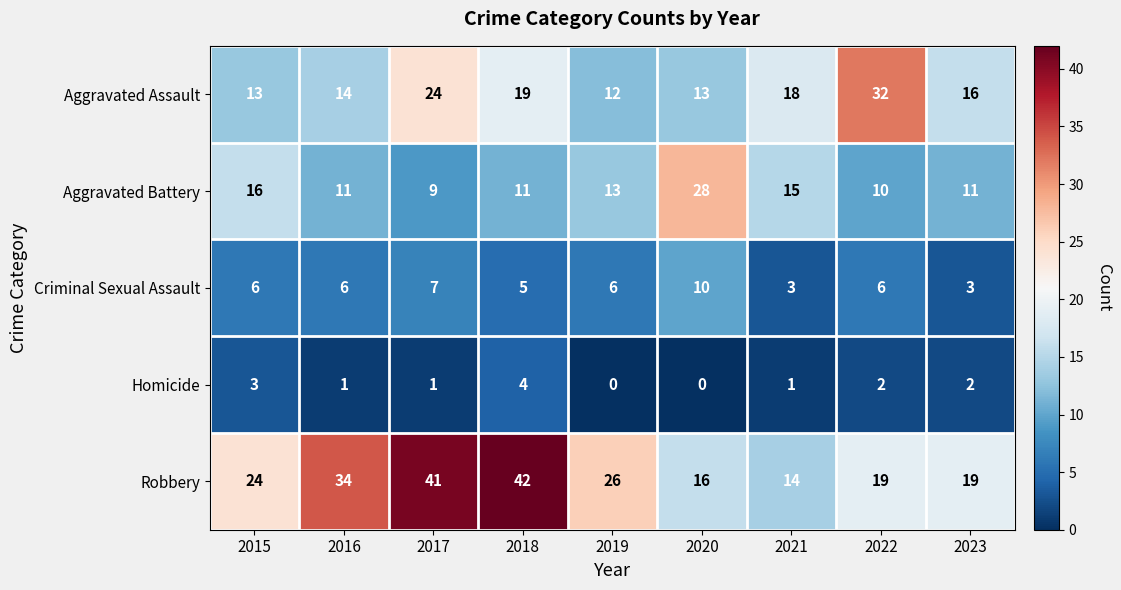

The value of Aggravated Battery at 2017 is 4. True or false?

False